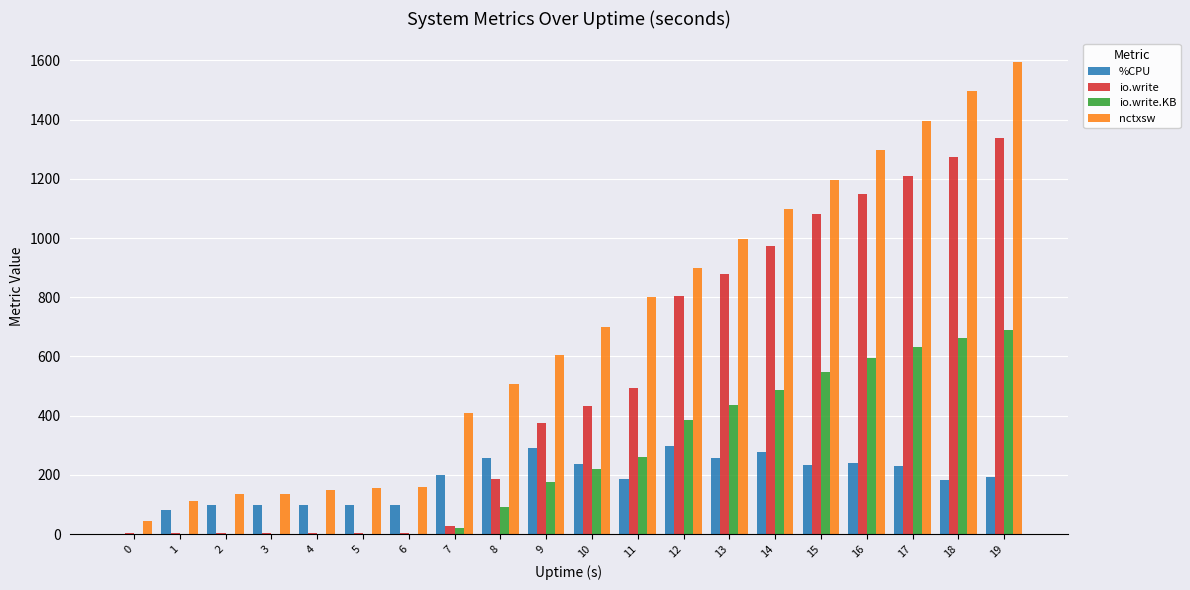

What is the maximum value shown in the chart?

1594.0